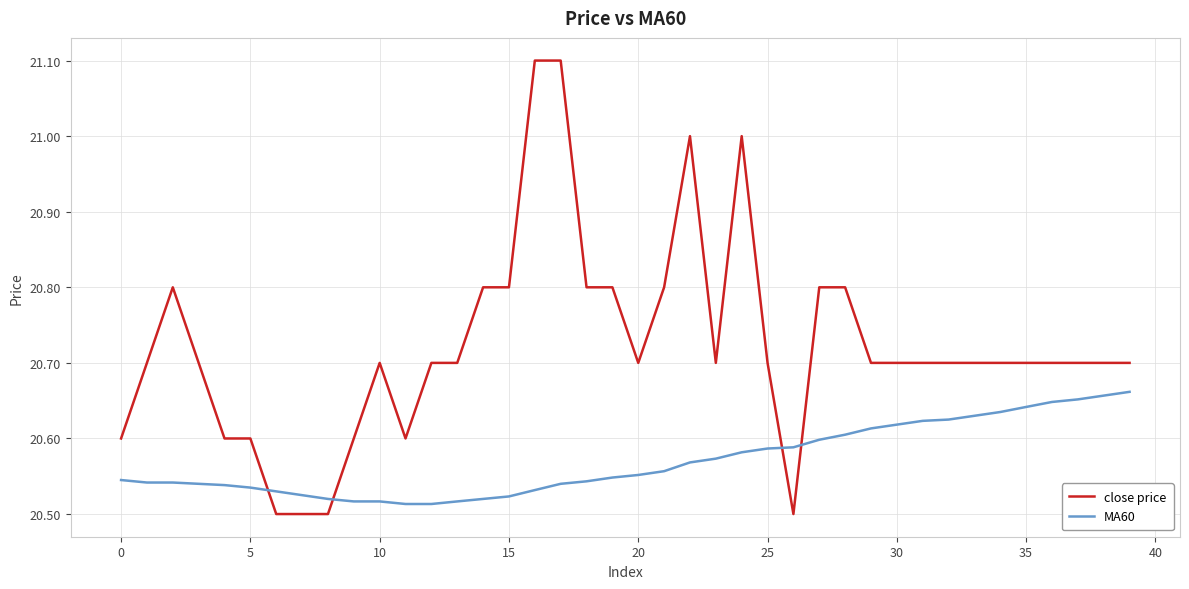

Rank the series by their maximum value, from lowest to highest.

MA60, close price